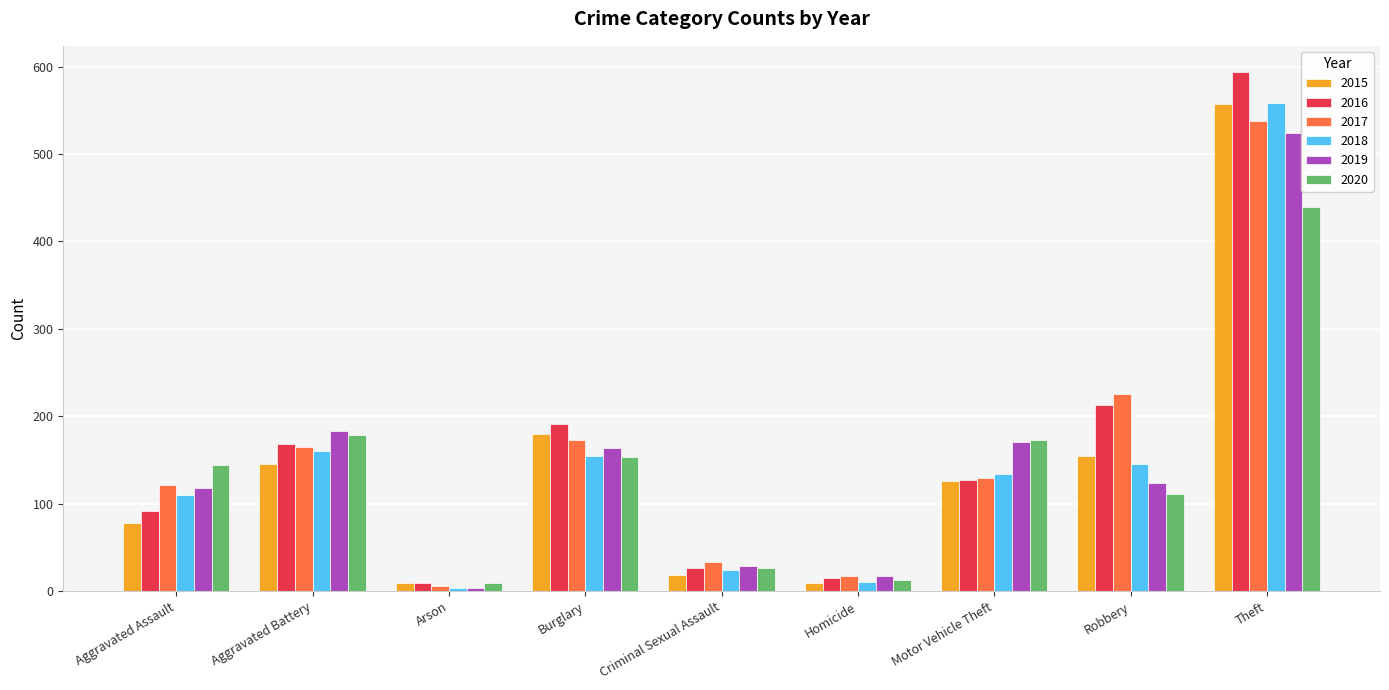

Is it true that 2016 equals 257 at Aggravated Battery?

False